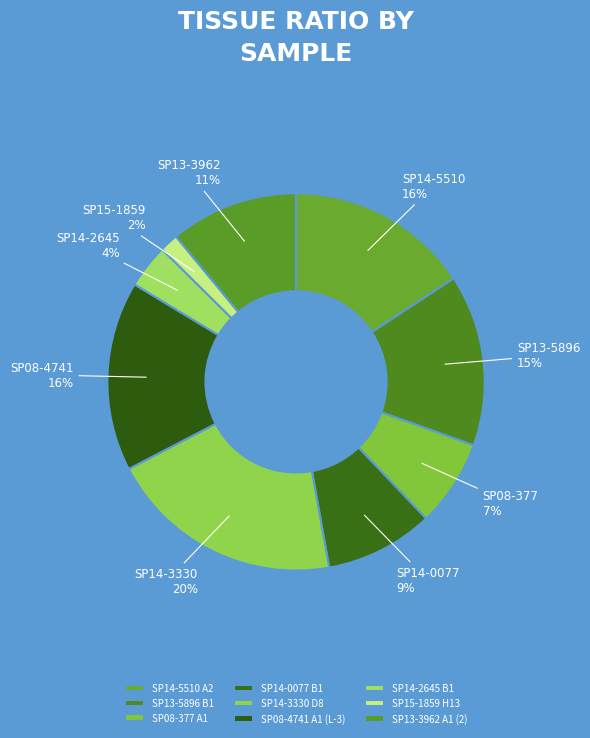

To the nearest percent, what is the average slice percentage?

11%